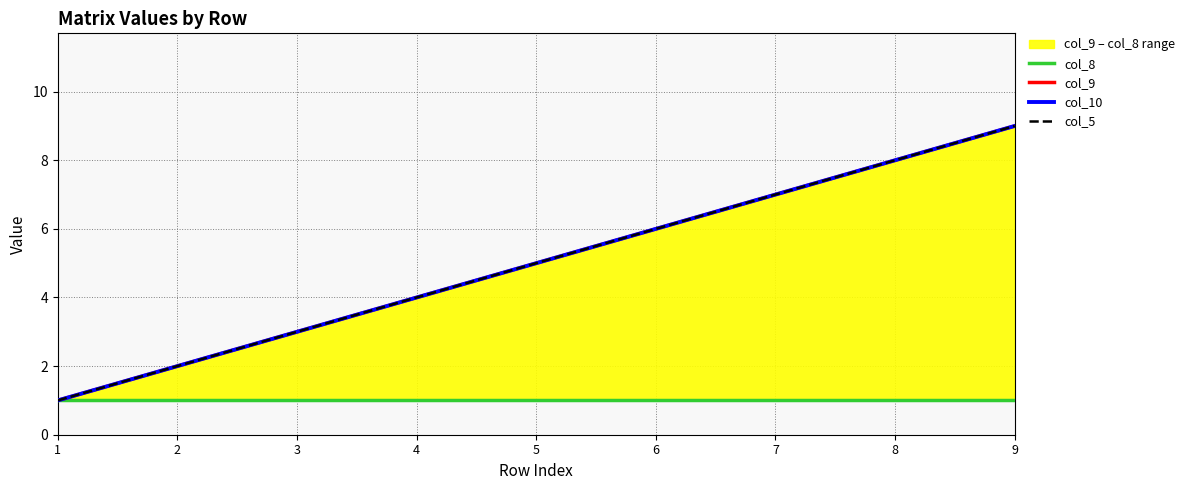

Reading left to right, what are all the values shown in this chart?

col_8: 1=1	2=1	3=1	4=1	5=1	6=1	7=1	8=1	9=1
col_9: 1=1	2=2	3=3	4=4	5=5	6=6	7=7	8=8	9=9
col_10: 1=1	2=2	3=3	4=4	5=5	6=6	7=7	8=8	9=9
col_5: 1=1	2=2	3=3	4=4	5=5	6=6	7=7	8=8	9=9